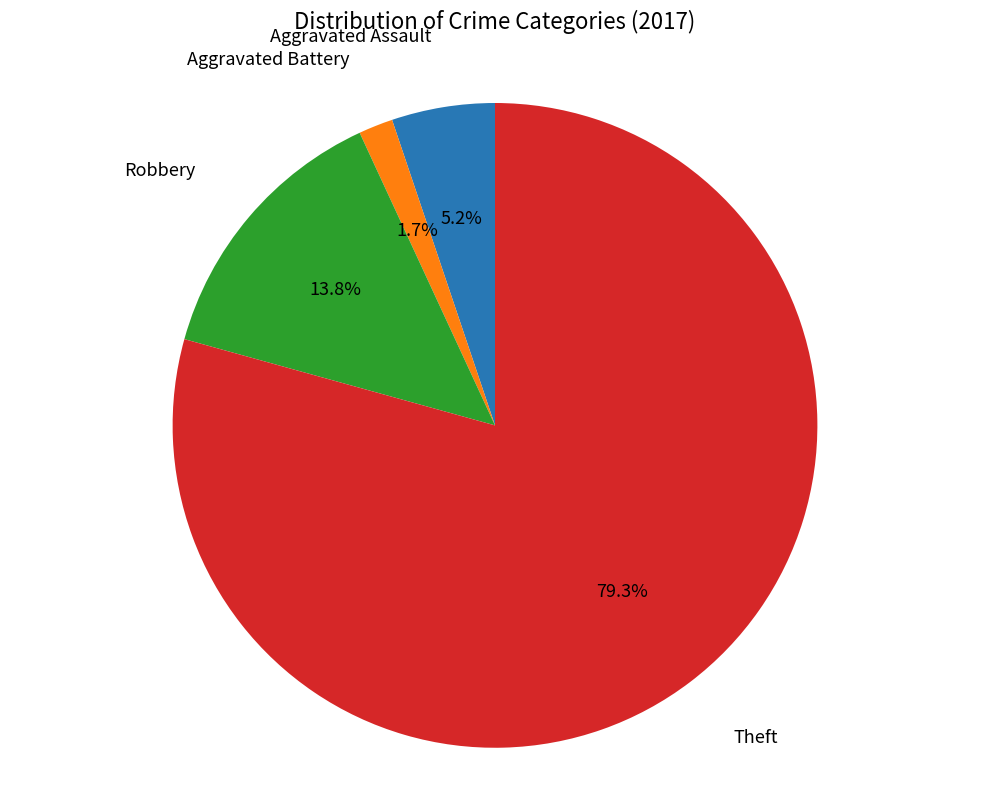

To the nearest percent, what is the difference between the largest and smallest slice percentages?

78%